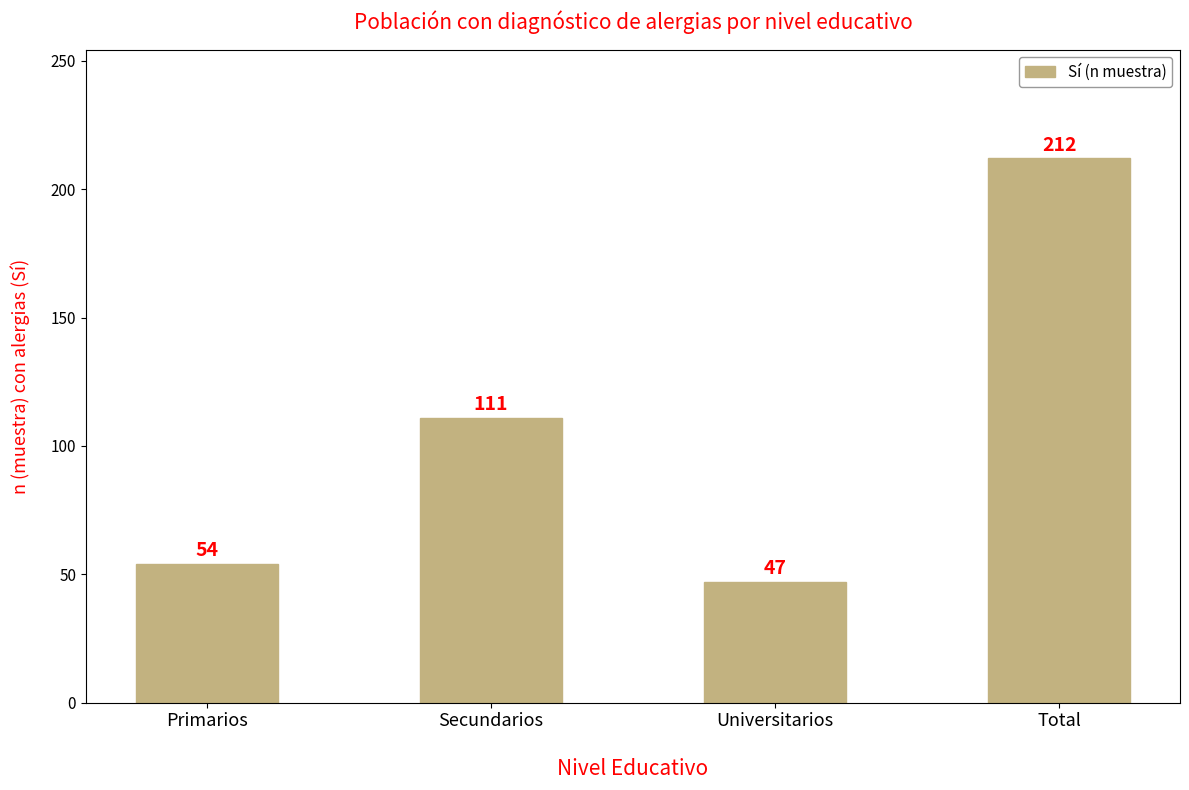

Does the chart contain any negative values?

No